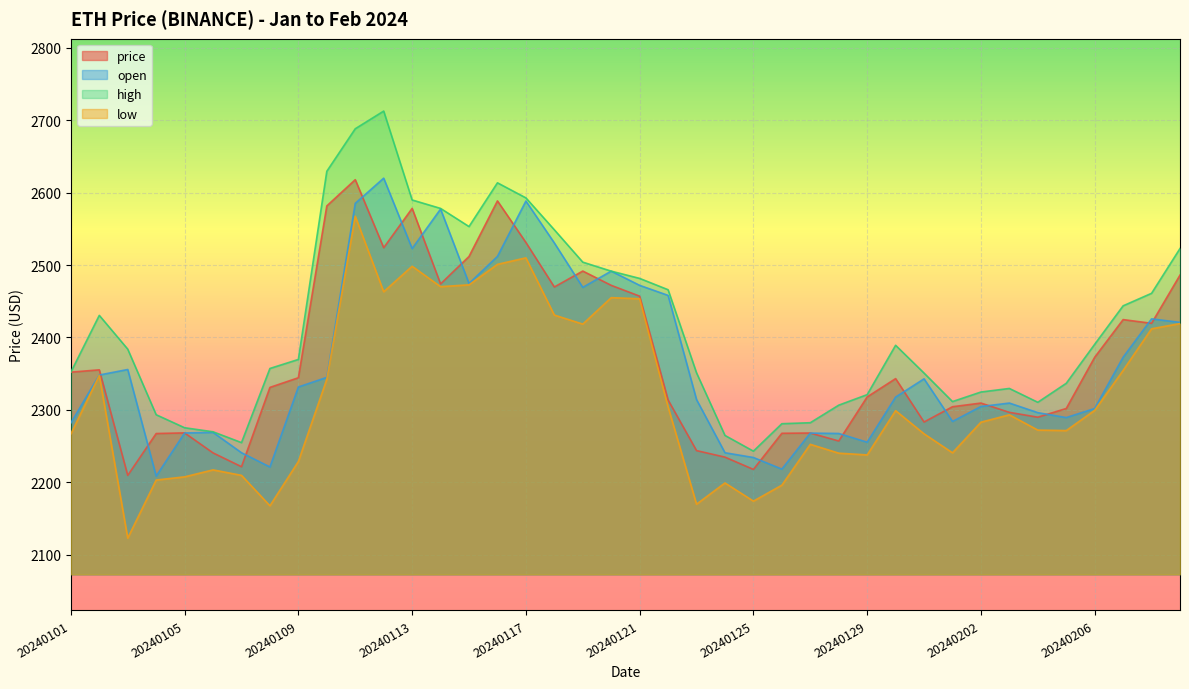

True or false: high and open cross at least once.

False